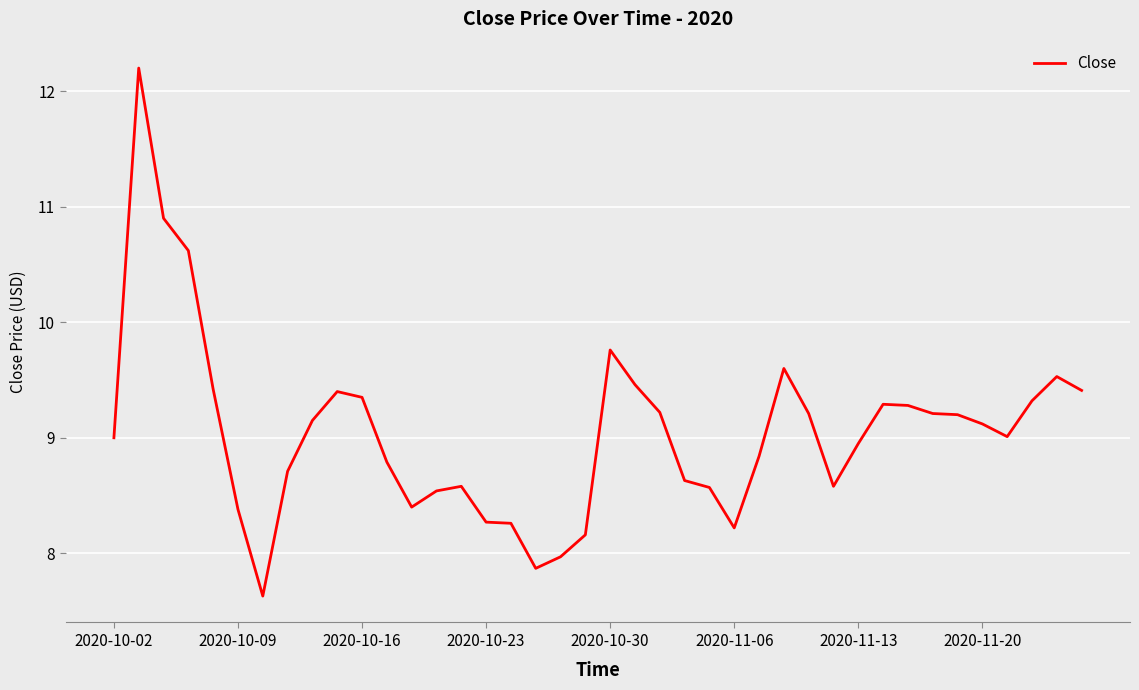

What is the greatest value displayed?

12.2